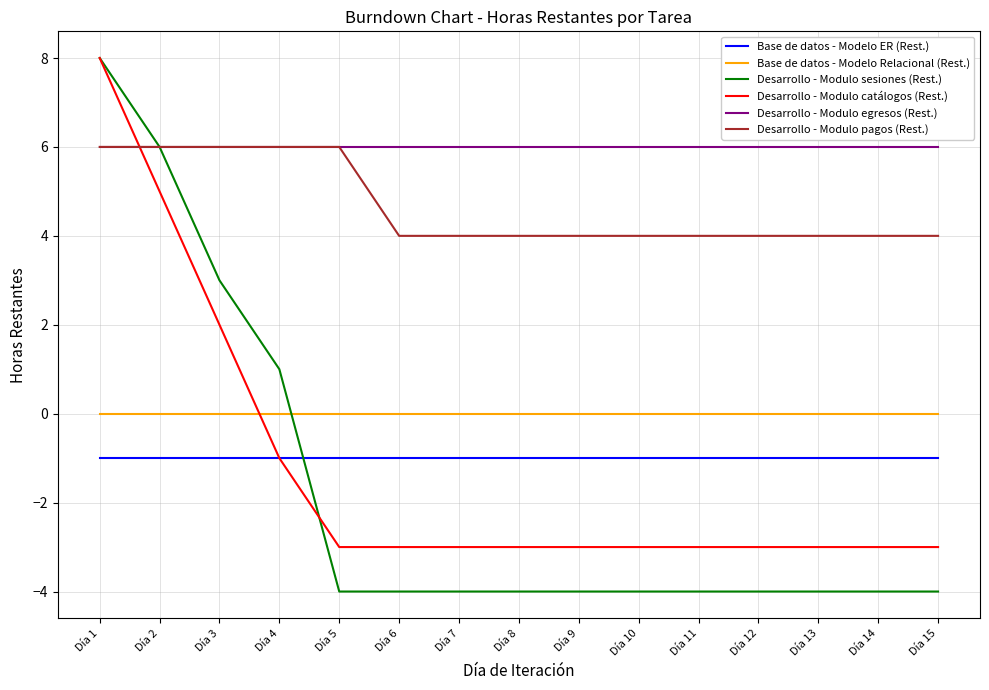

Reading left to right, what are all the values shown in this chart?

Base de datos - Modelo ER (Rest.): Día 1=-1	Día 2=-1	Día 3=-1	Día 4=-1	Día 5=-1	Día 6=-1	Día 7=-1	Día 8=-1	Día 9=-1	Día 10=-1	Día 11=-1	Día 12=-1	Día 13=-1	Día 14=-1	Día 15=-1
Base de datos - Modelo Relacional (Rest.): Día 1=0	Día 2=0	Día 3=0	Día 4=0	Día 5=0	Día 6=0	Día 7=0	Día 8=0	Día 9=0	Día 10=0	Día 11=0	Día 12=0	Día 13=0	Día 14=0	Día 15=0
Desarrollo - Modulo sesiones (Rest.): Día 1=8	Día 2=6	Día 3=3	Día 4=1	Día 5=-4	Día 6=-4	Día 7=-4	Día 8=-4	Día 9=-4	Día 10=-4	Día 11=-4	Día 12=-4	Día 13=-4	Día 14=-4	Día 15=-4
Desarrollo - Modulo catálogos (Rest.): Día 1=8	Día 2=5	Día 3=2	Día 4=-1	Día 5=-3	Día 6=-3	Día 7=-3	Día 8=-3	Día 9=-3	Día 10=-3	Día 11=-3	Día 12=-3	Día 13=-3	Día 14=-3	Día 15=-3
Desarrollo - Modulo egresos (Rest.): Día 1=6	Día 2=6	Día 3=6	Día 4=6	Día 5=6	Día 6=6	Día 7=6	Día 8=6	Día 9=6	Día 10=6	Día 11=6	Día 12=6	Día 13=6	Día 14=6	Día 15=6
Desarrollo - Modulo pagos (Rest.): Día 1=6	Día 2=6	Día 3=6	Día 4=6	Día 5=6	Día 6=4	Día 7=4	Día 8=4	Día 9=4	Día 10=4	Día 11=4	Día 12=4	Día 13=4	Día 14=4	Día 15=4